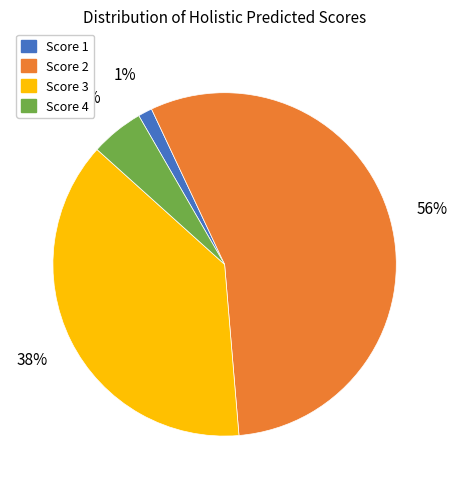

True or false: Score 4 accounts for 5% of the total.

True